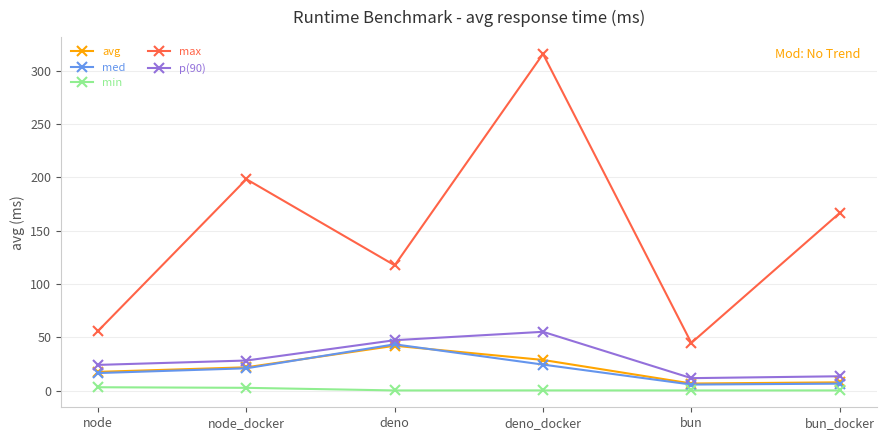

Which series has the largest total across all categories?

max